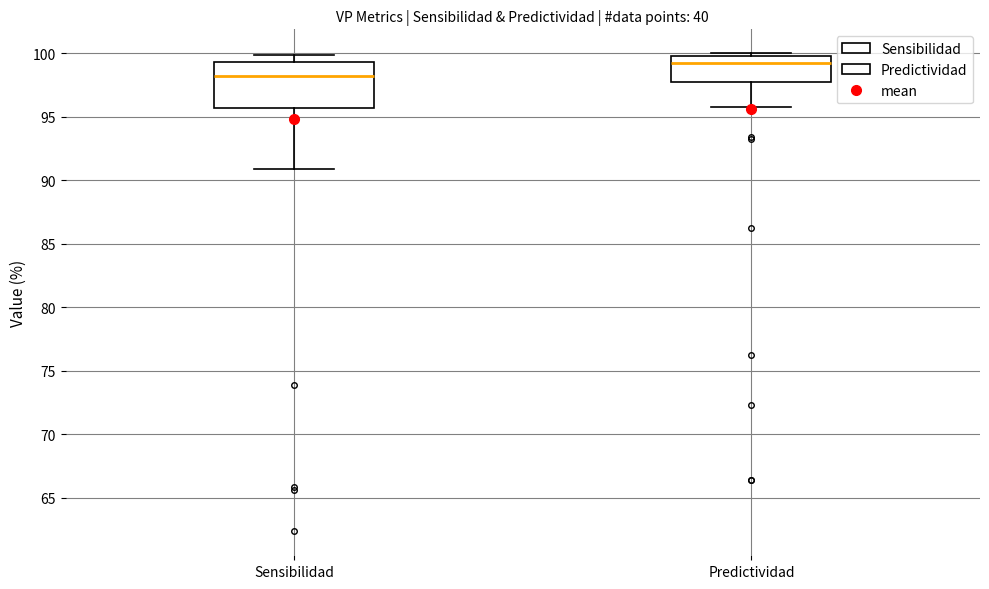

Which box's median line is the lowest?

Sensibilidad